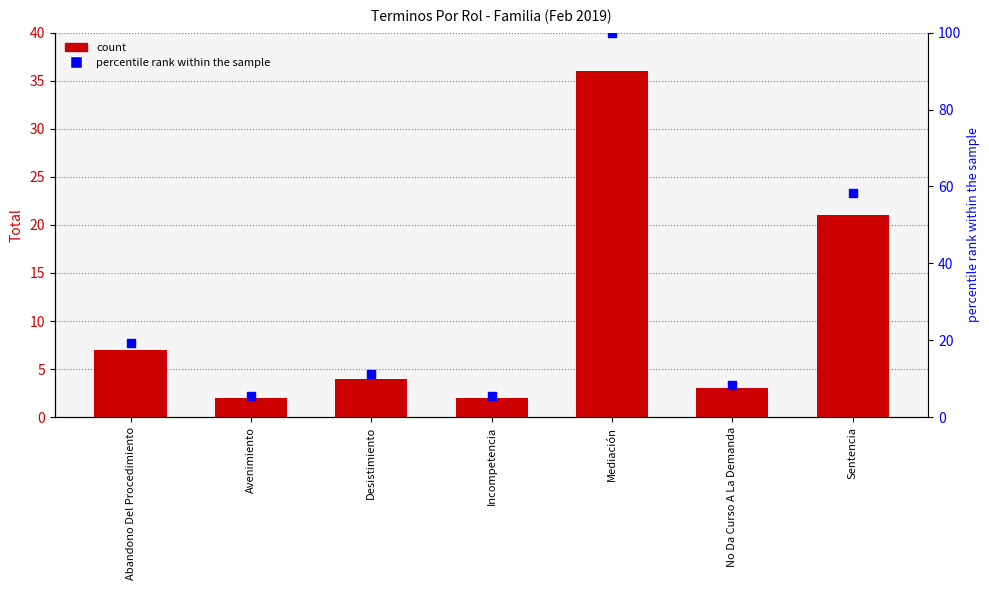

What is the total value across all series at Sentencia?

79.3